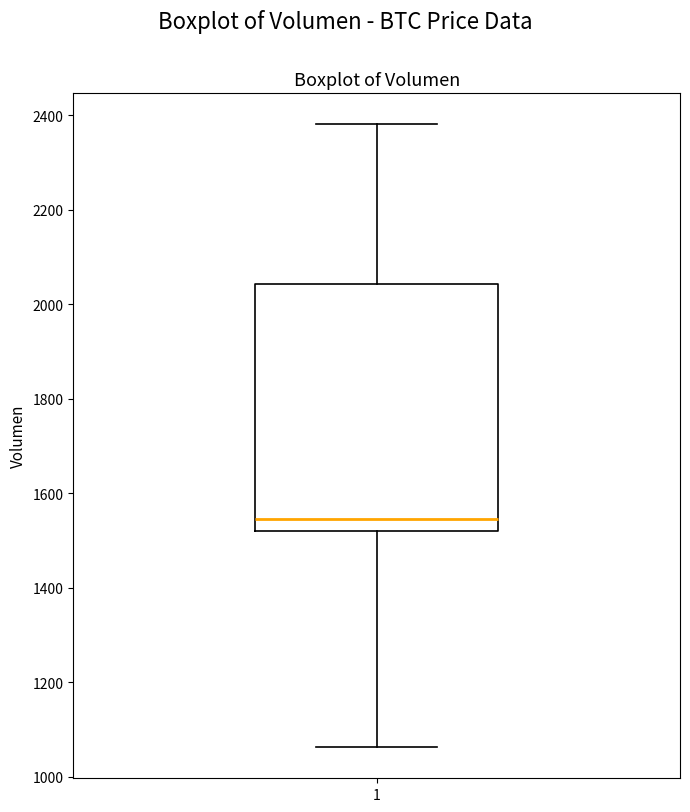

Where is the upper edge of the box at x = 1 on the y-axis? The values are not printed on the chart, so give them approximately, as read against the axis.

2040